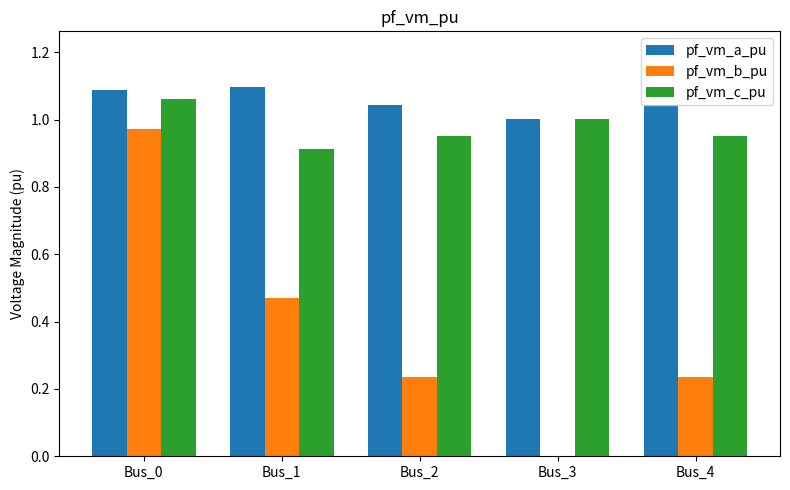

Are the bars horizontal?

No